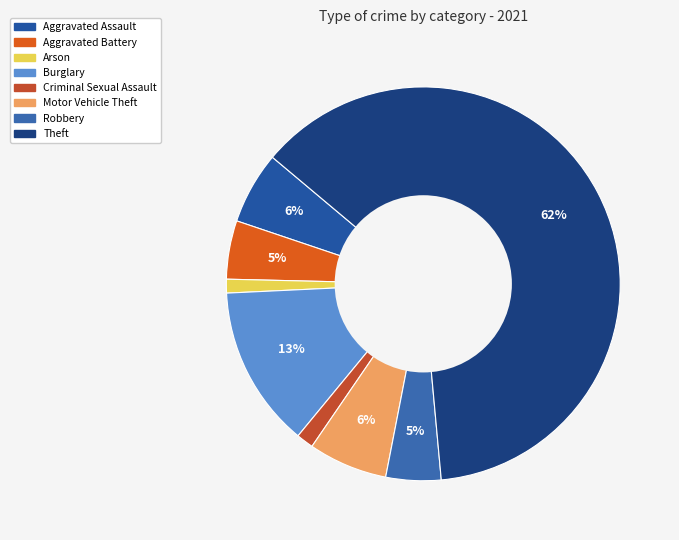

What is the largest slice in the pie chart?

Theft